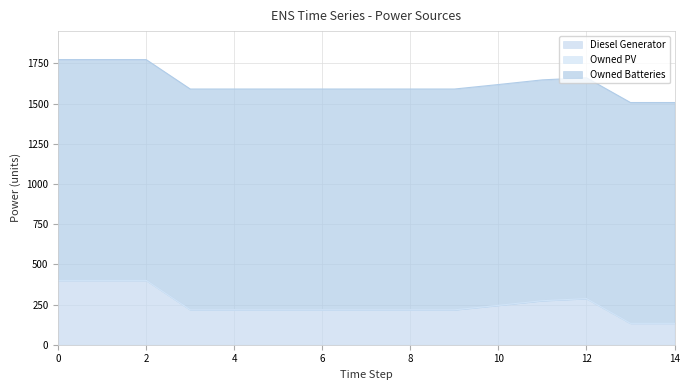

Read the Owned Batteries value at 11.

1374